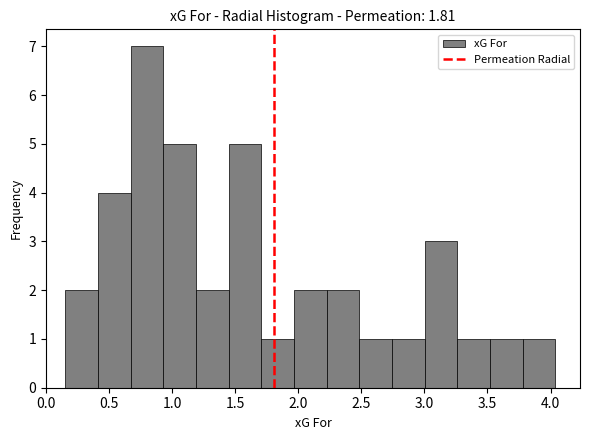

Which range on the x-axis has the tallest bar?

0.65 to 0.95